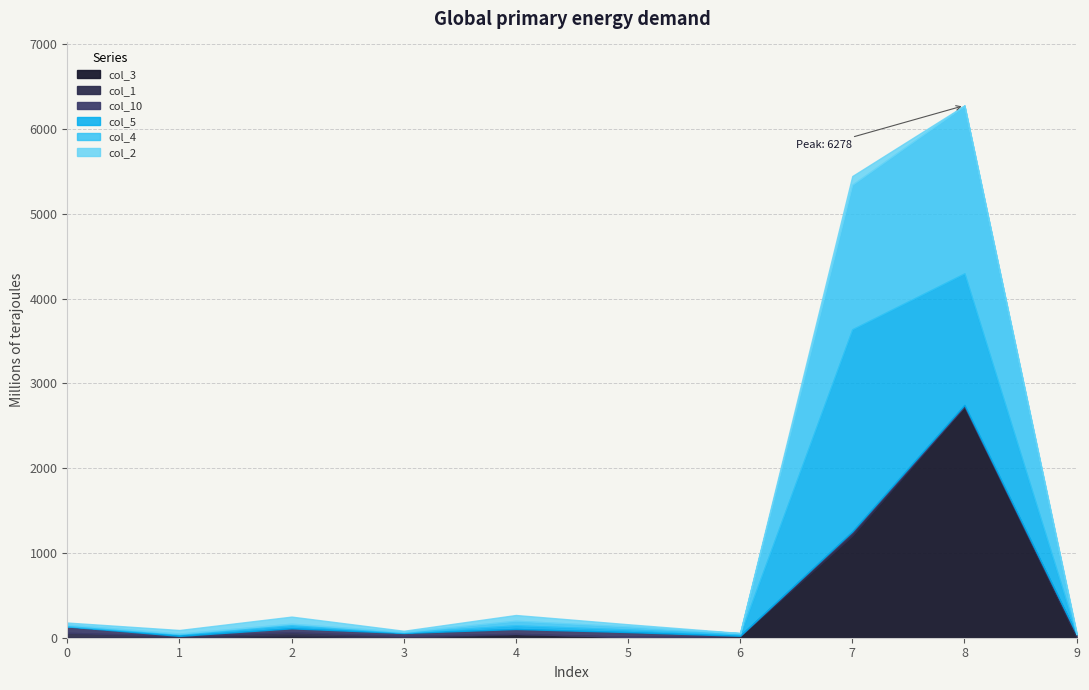

Which series has the largest total across all categories?

col_5